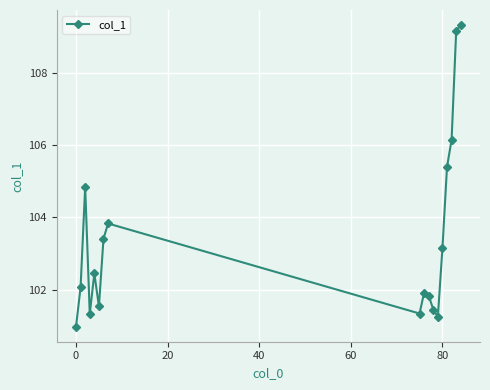

True or false: the data has more than 0 interior local peaks.

True